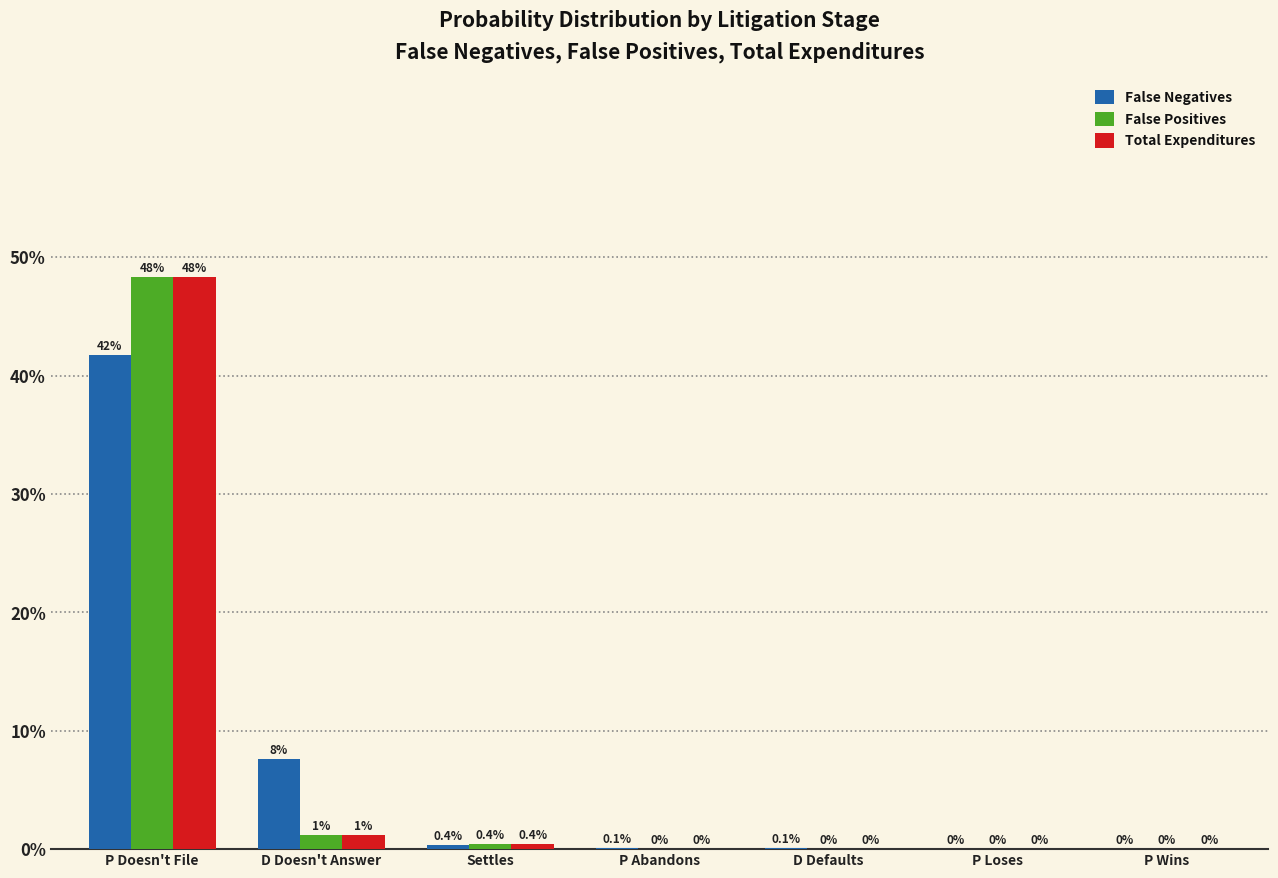

Are the bars grouped side by side (vs. stacked)?

Yes